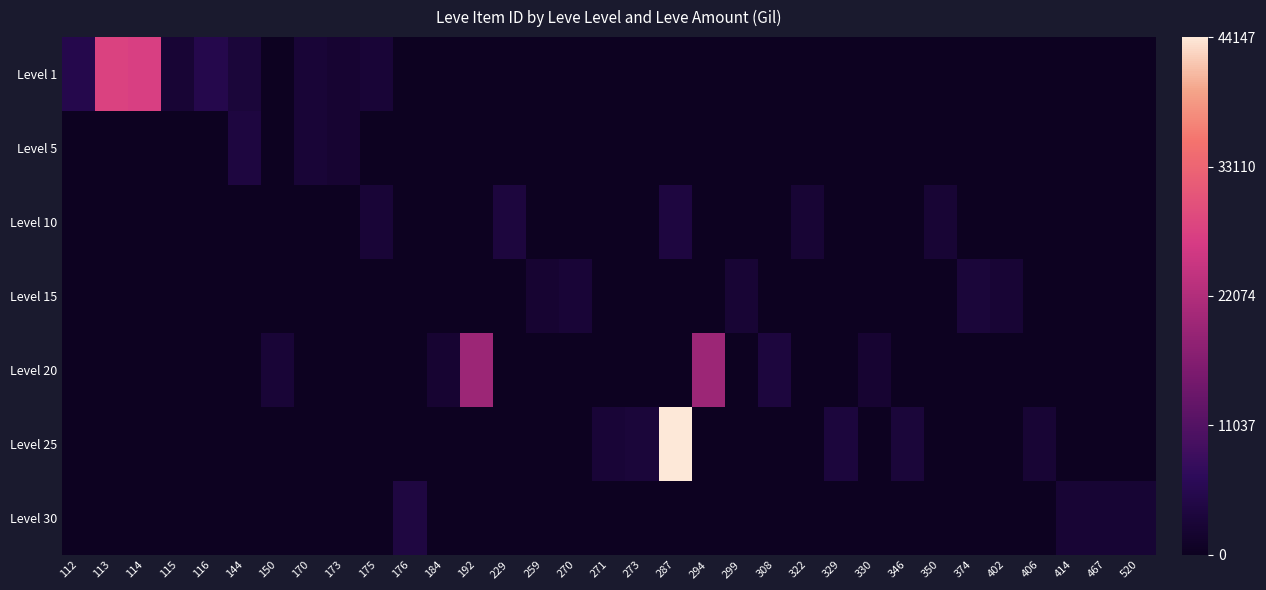

Reading left to right, list all the values displayed in this chart.

row_0: 0.1	0.6	0.6	0.1	0.1	0.1	0.0	0.1	0.1	0.1	0.0	0.0	0.0	0.0	0.0	0.0	0.0	0.0	0.0	0.0	0.0	0.0	0.0	0.0	0.0	0.0	0.0	0.0	0.0	0.0	0.0	0.0	0.0
row_1: 0.0	0.0	0.0	0.0	0.0	0.1	0.0	0.1	0.1	0.0	0.0	0.0	0.0	0.0	0.0	0.0	0.0	0.0	0.0	0.0	0.0	0.0	0.0	0.0	0.0	0.0	0.0	0.0	0.0	0.0	0.0	0.0	0.0
row_2: 0.0	0.0	0.0	0.0	0.0	0.0	0.0	0.0	0.0	0.1	0.0	0.0	0.0	0.1	0.0	0.0	0.0	0.0	0.1	0.0	0.0	0.0	0.1	0.0	0.0	0.0	0.1	0.0	0.0	0.0	0.0	0.0	0.0
row_3: 0.0	0.0	0.0	0.0	0.0	0.0	0.0	0.0	0.0	0.0	0.0	0.0	0.0	0.0	0.1	0.1	0.0	0.0	0.0	0.0	0.1	0.0	0.0	0.0	0.0	0.0	0.0	0.1	0.1	0.0	0.0	0.0	0.0
row_4: 0.0	0.0	0.0	0.0	0.0	0.0	0.1	0.0	0.0	0.0	0.0	0.1	0.4	0.0	0.0	0.0	0.0	0.0	0.0	0.4	0.0	0.1	0.0	0.0	0.1	0.0	0.0	0.0	0.0	0.0	0.0	0.0	0.0
row_5: 0.0	0.0	0.0	0.0	0.0	0.0	0.0	0.0	0.0	0.0	0.0	0.0	0.0	0.0	0.0	0.0	0.1	0.1	1.0	0.0	0.0	0.0	0.0	0.1	0.0	0.1	0.0	0.0	0.0	0.1	0.0	0.0	0.0
row_6: 0.0	0.0	0.0	0.0	0.0	0.0	0.0	0.0	0.0	0.0	0.1	0.0	0.0	0.0	0.0	0.0	0.0	0.0	0.0	0.0	0.0	0.0	0.0	0.0	0.0	0.0	0.0	0.0	0.0	0.0	0.1	0.1	0.1